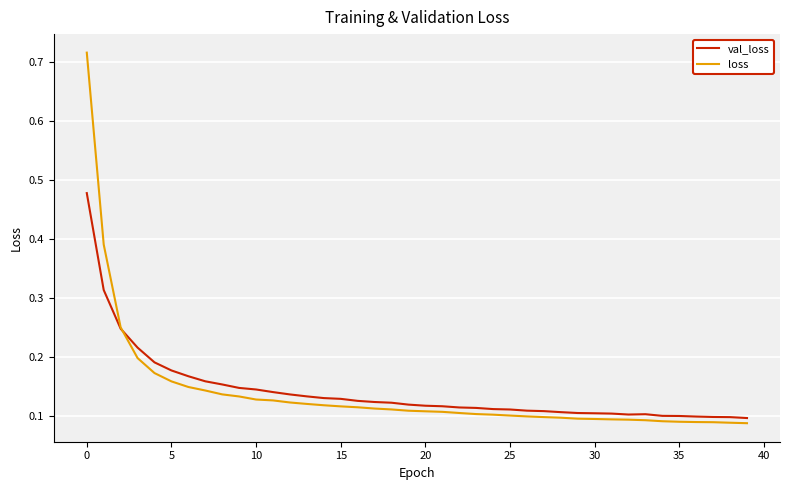

Which series has the widest spread of values?

loss